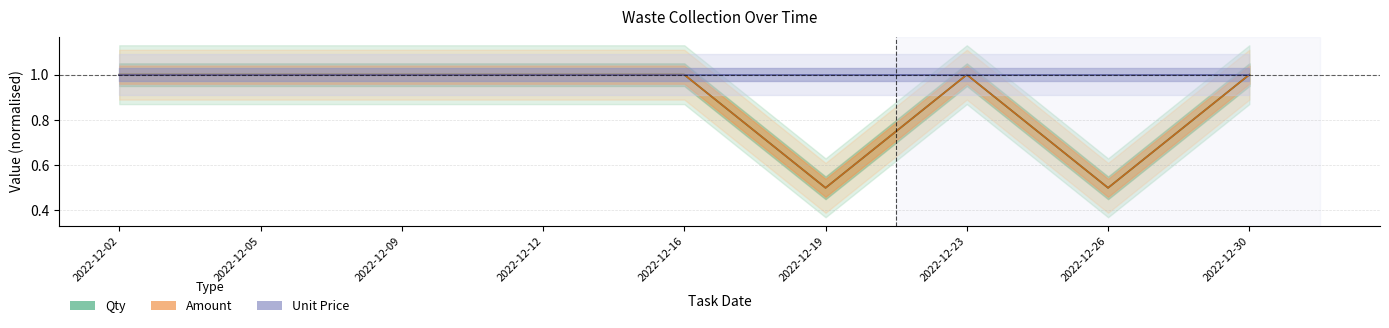

Where is the first local minimum for Amount?

2022-12-19